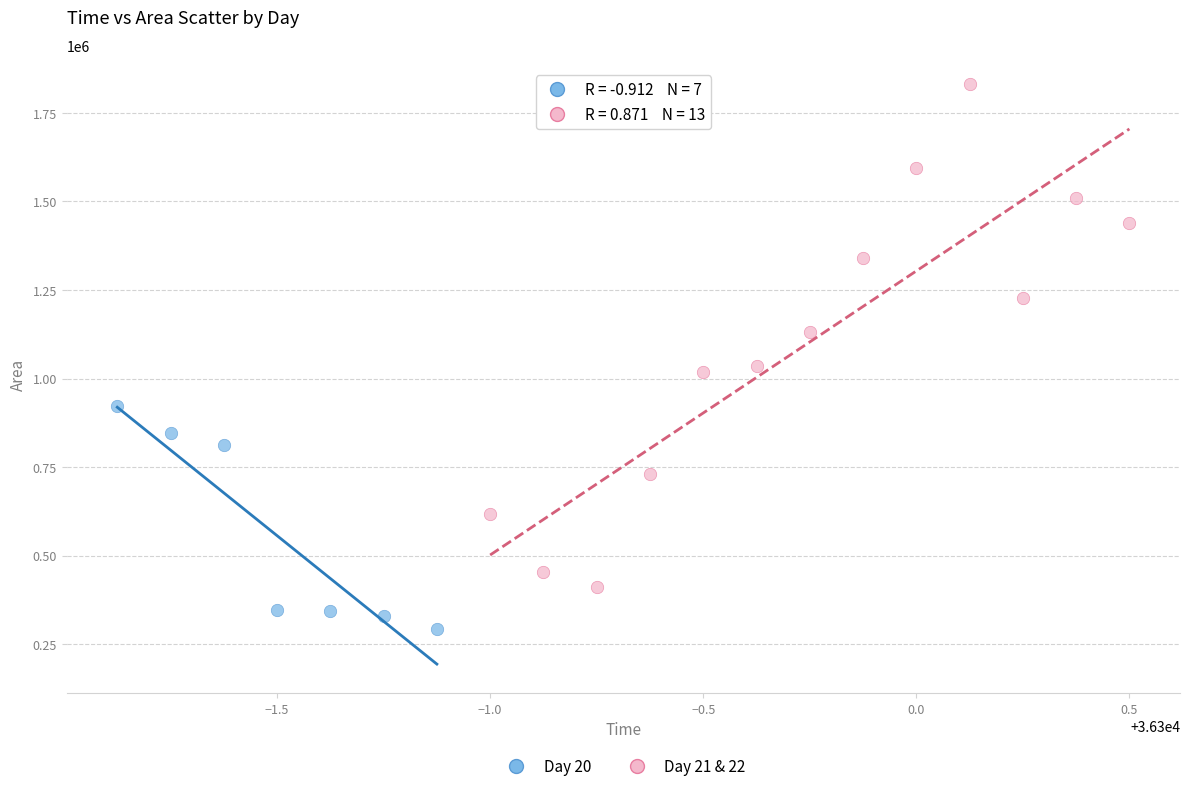

Which series reaches the maximum Y coordinate?

Day 21 & 22